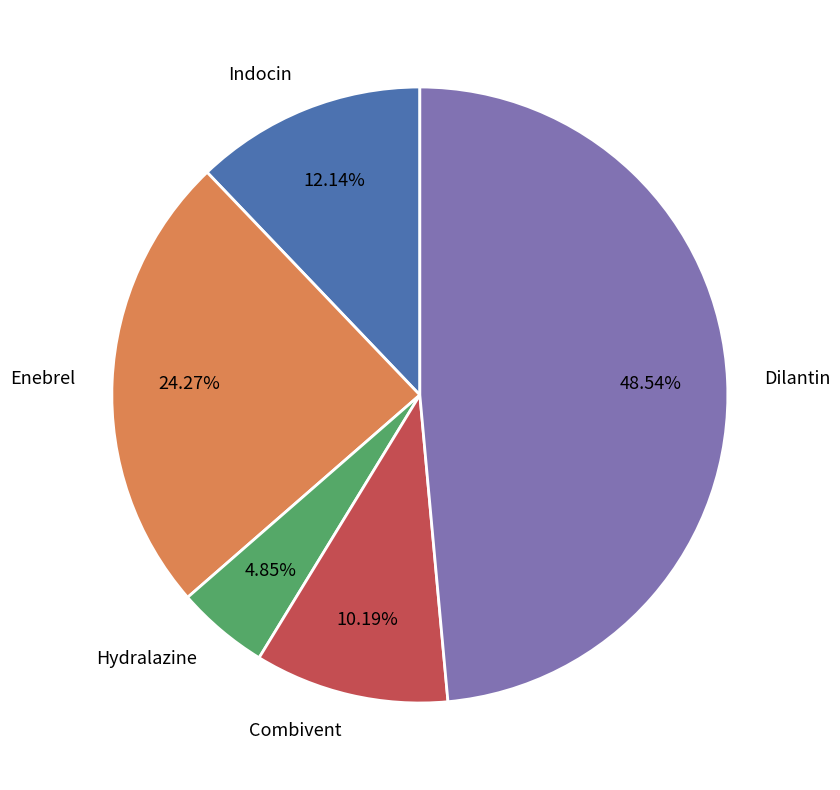

Combined, what portion of the pie is Combivent and Indocin?

22.3%